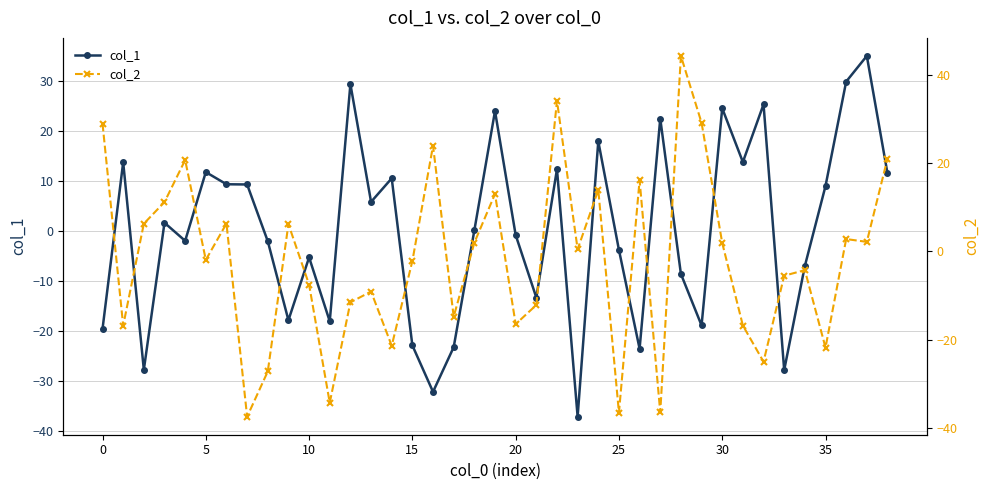

What is the sum of all col_1 values?

8.7